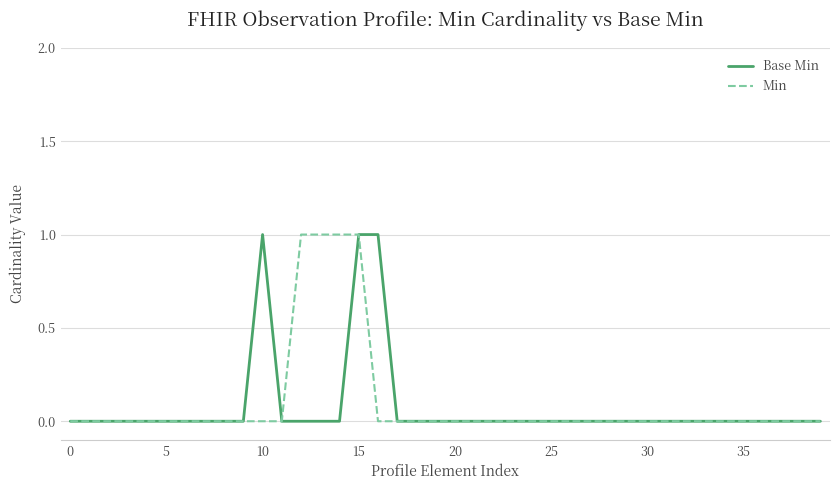

List the series in order of their overall mean, lowest first.

Base Min, Min